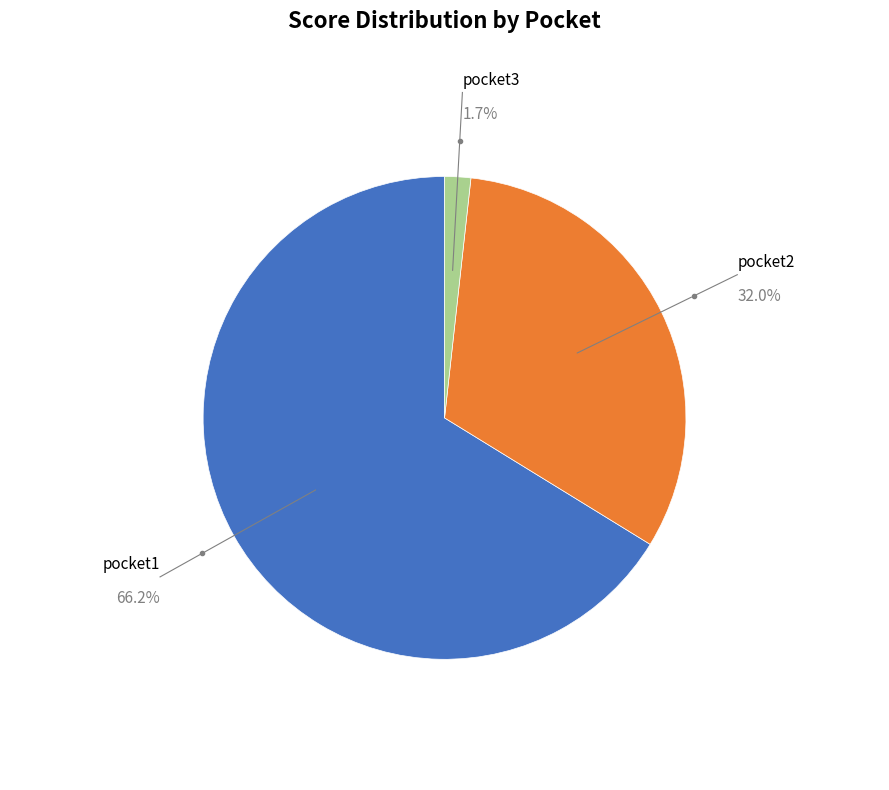

Which has a higher value, pocket2 or pocket1?

pocket1